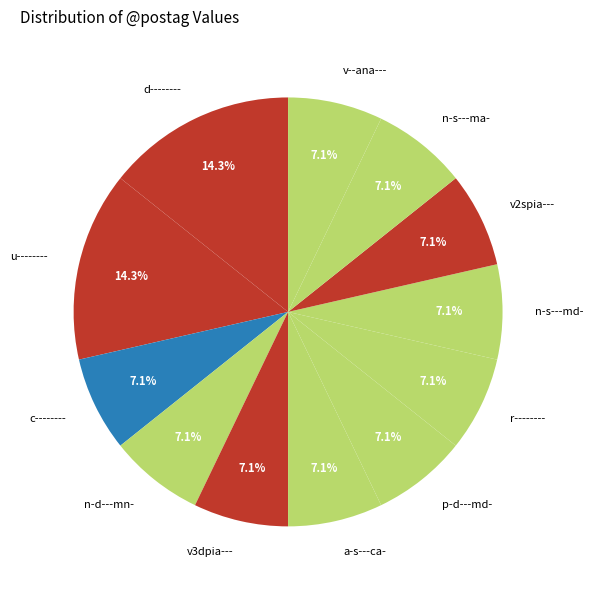

Count the number of slices in the pie.

12